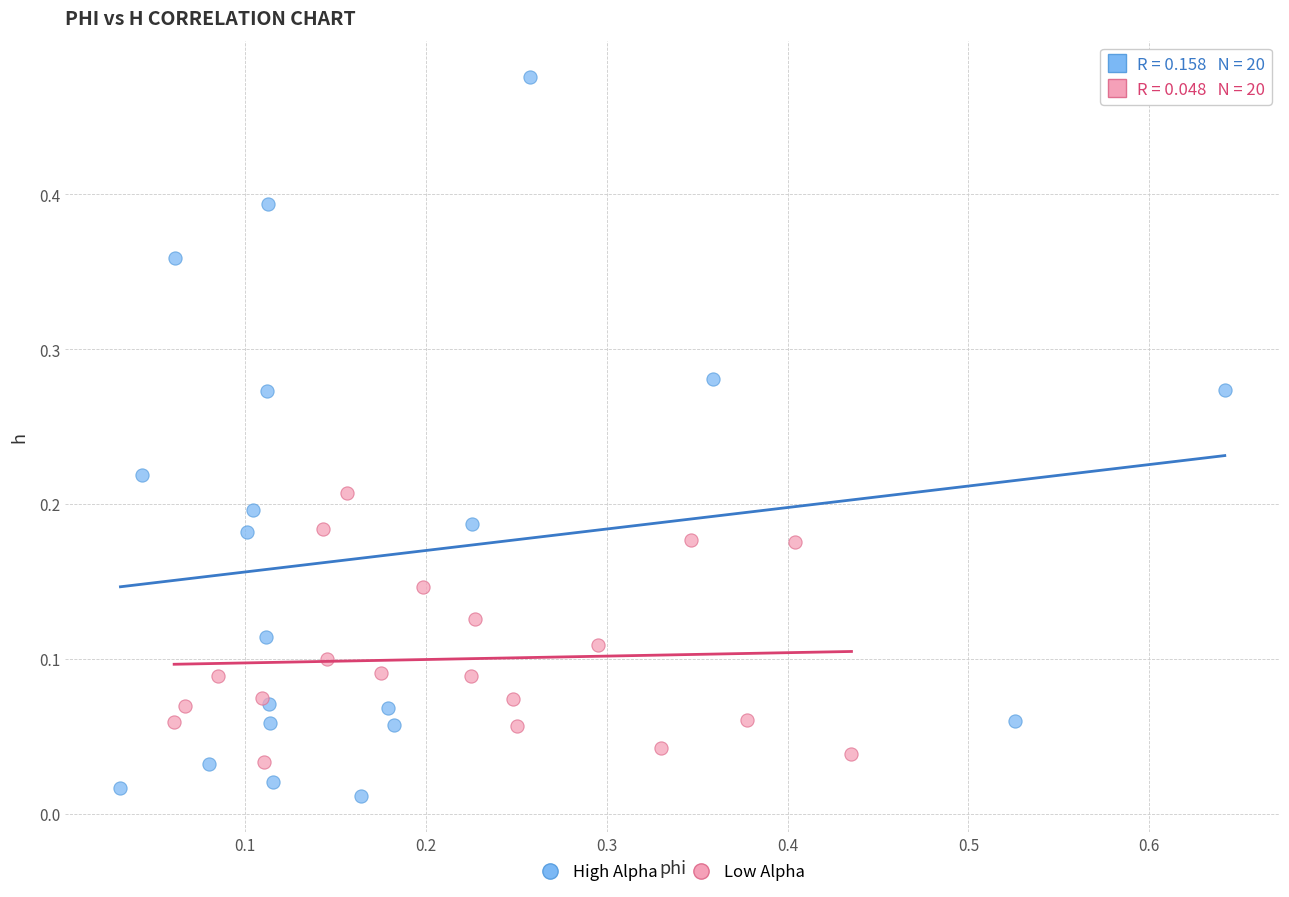

What are all the series names shown in the legend?

High Alpha, Low Alpha